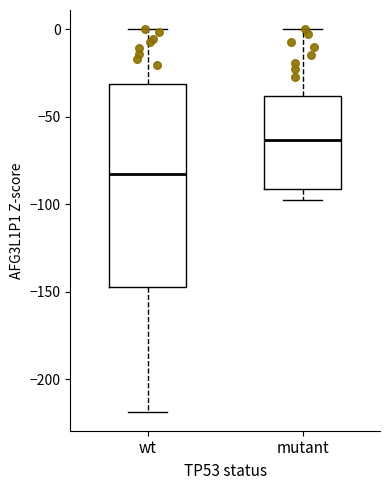

Which box is the tallest, from its lower edge to its upper edge?

wt